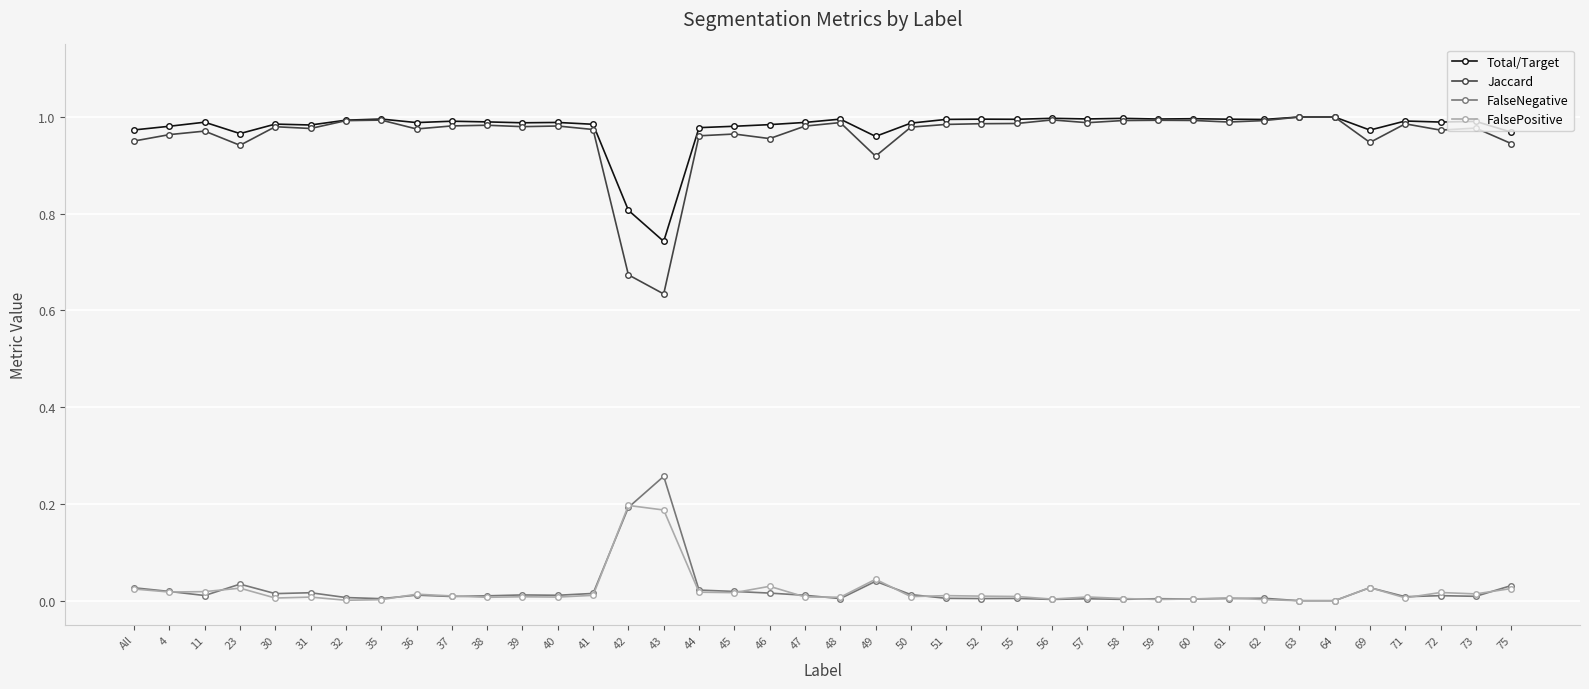

The value of Jaccard at 59 is 0.3. True or false?

False